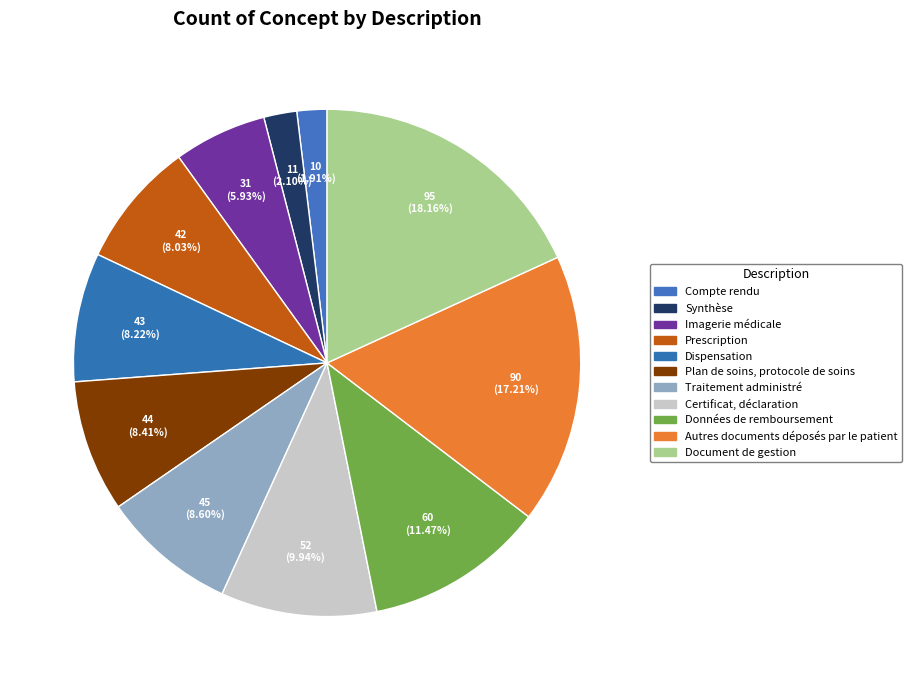

Which has a higher value, Certificat, déclaration or Document de gestion?

Document de gestion